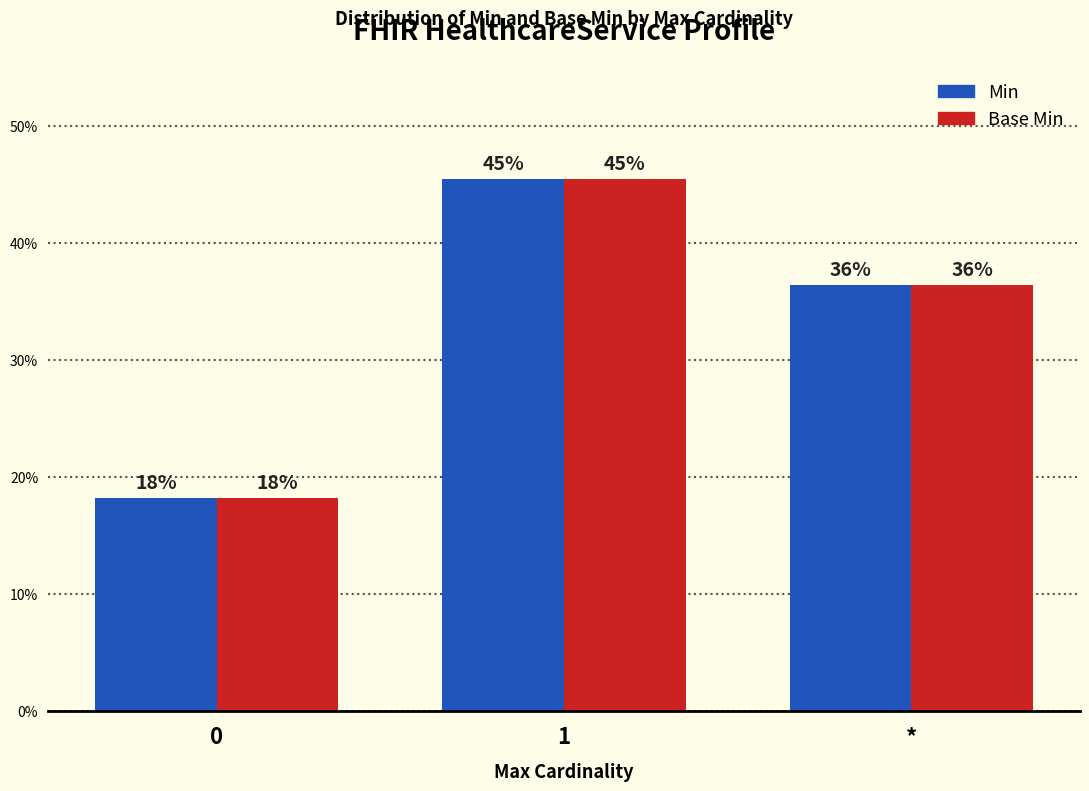

How many bars are there in each group?

2